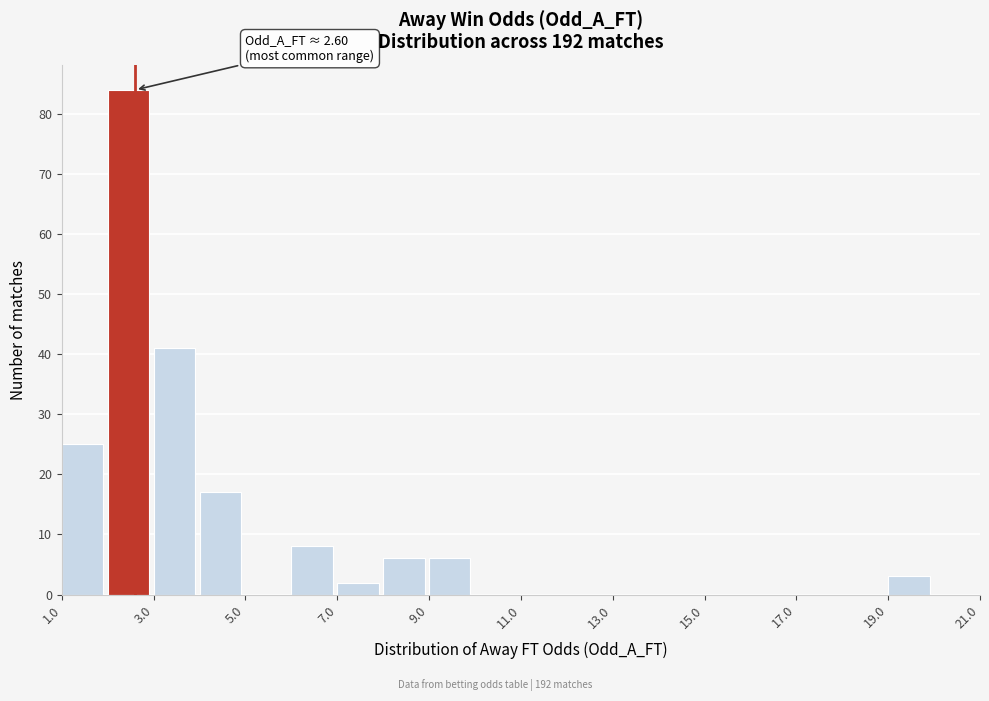

Over which range of the x-axis is the bar tallest?

2 to 3